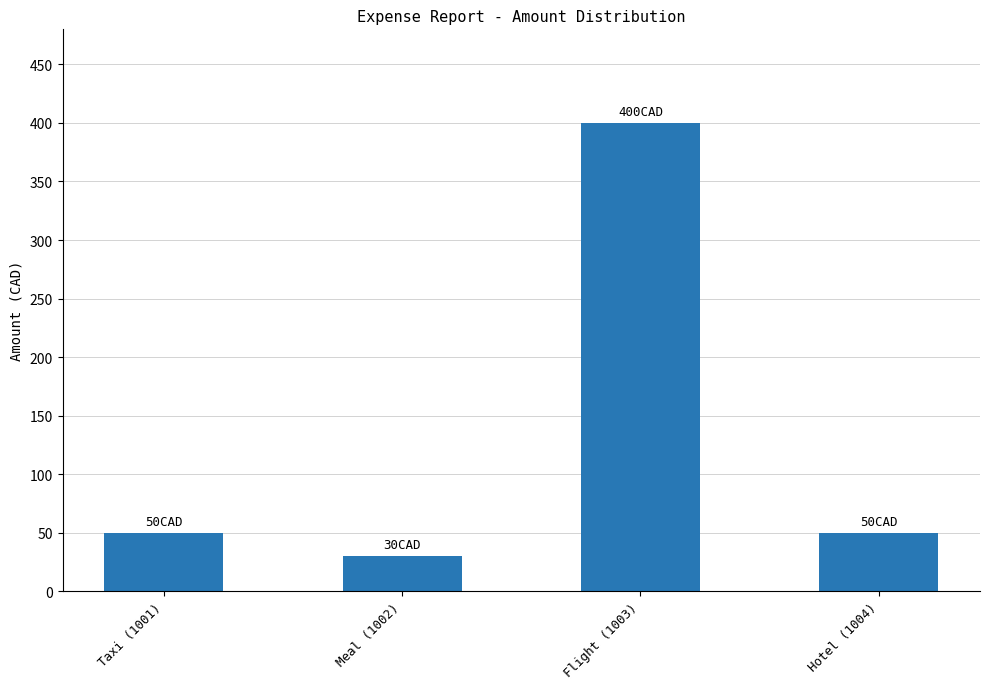

Reading left to right, list all the values displayed in this chart.

50	30	400	50